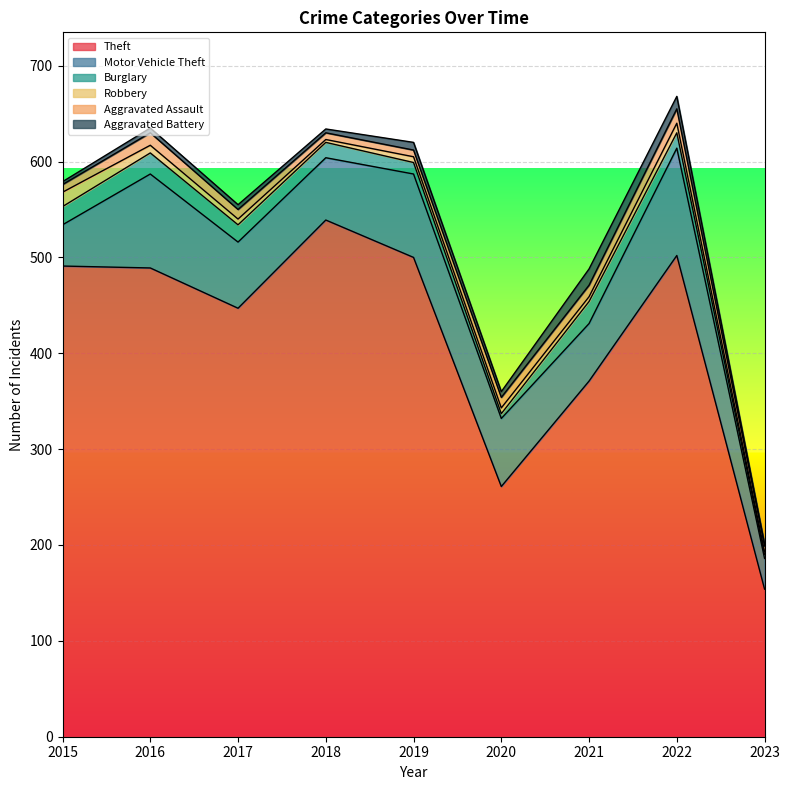

At which label is Theft closest to 346?

2021